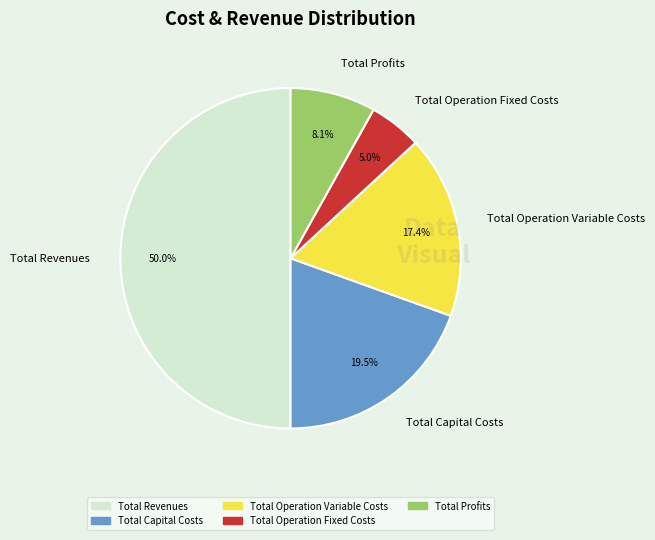

Is Total Operation Variable Costs the majority of the pie?

No